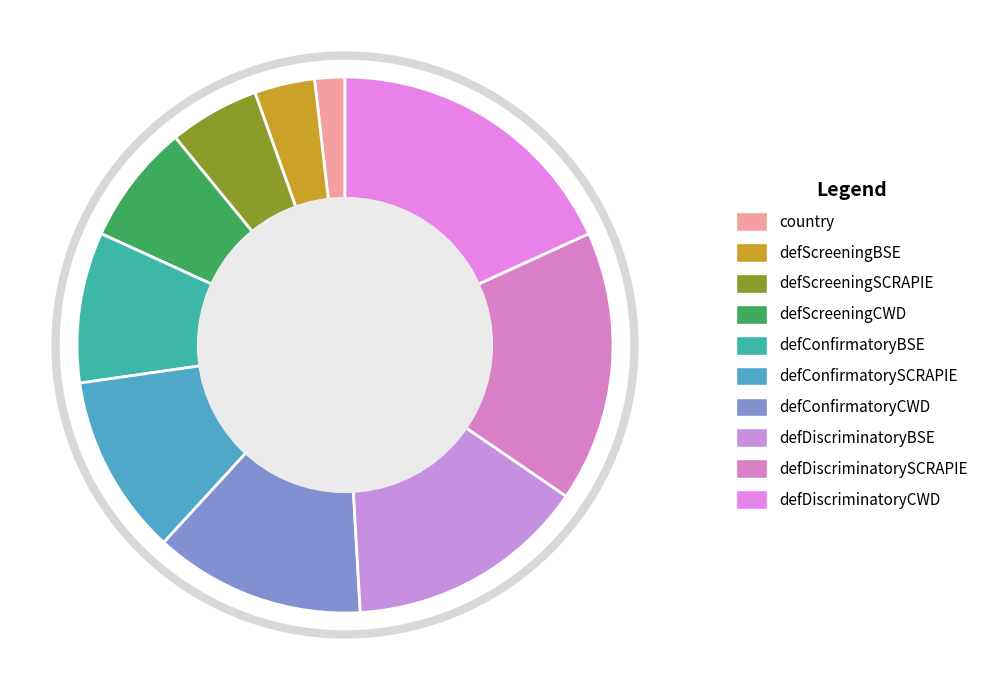

To the nearest percent, what portion does country represent?

2%